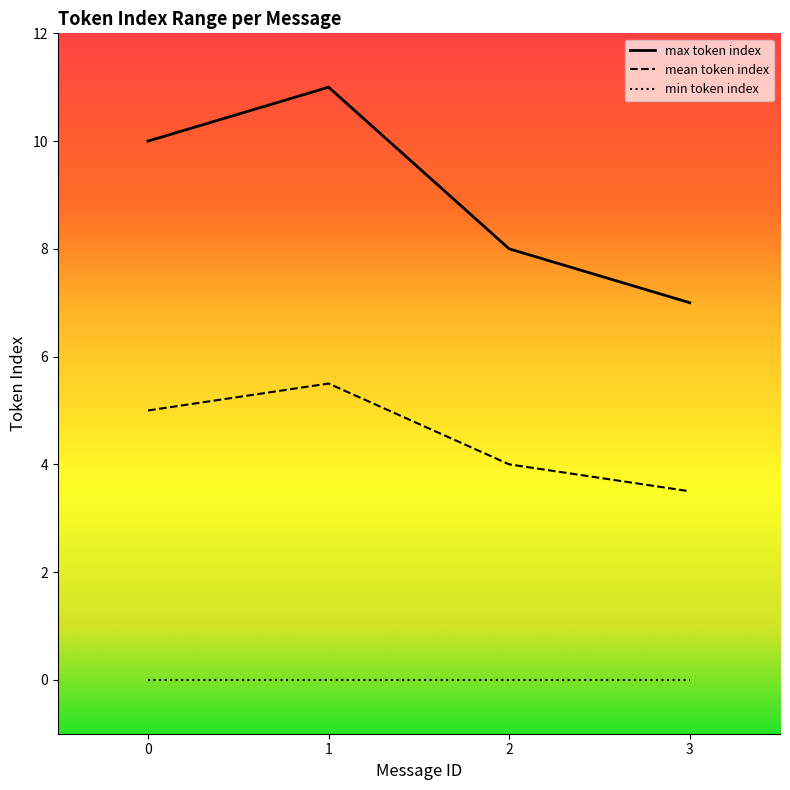

The value of mean token index at 3 is 3.5. True or false?

True